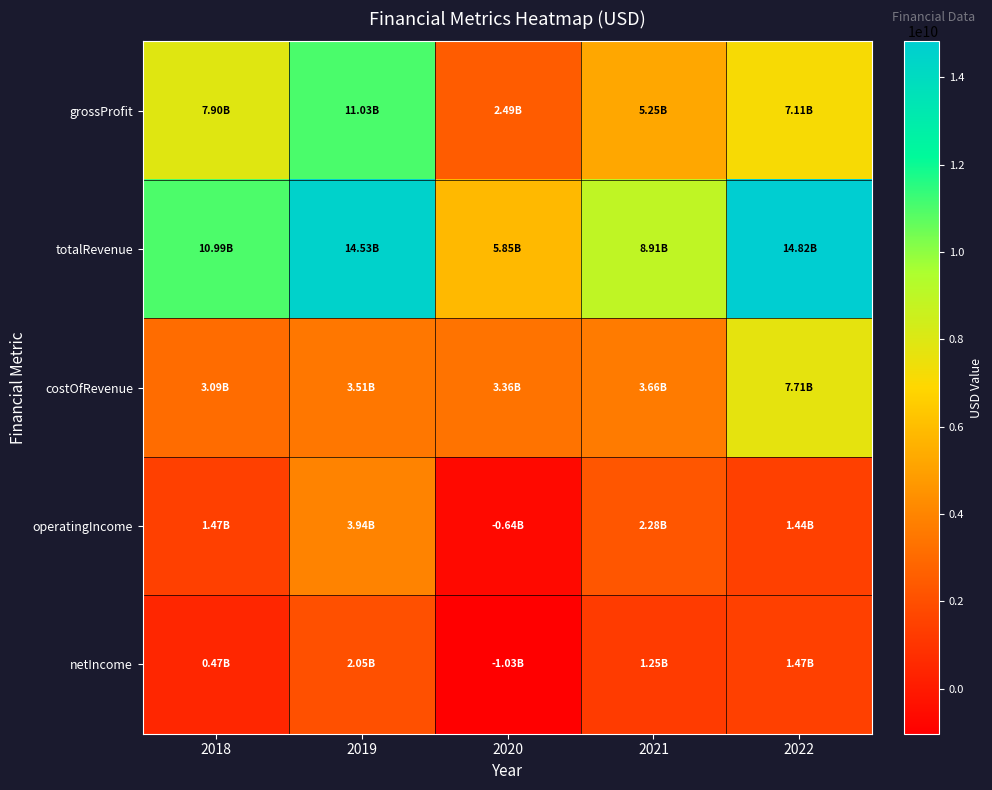

Reading right to left, transcribe all the data shown in this chart.

grossProfit: 2022=7114041000	2021=5251078000	2020=2492271000	2019=11026405000	2018=7895890000
totalRevenue: 2022=14822708000	2021=8908927000	2020=5851185000	2019=14531585000	2018=10989964000
costOfRevenue: 2022=7708667000	2021=3657849000	2020=3358914000	2019=3505180000	2018=3094074000
operatingIncome: 2022=1439372000	2021=2278699000	2020=-642434000	2019=3940215000	2018=1469486000
netIncome: 2022=1473093000	2021=1254370000	2020=-1032724000	2019=2049146000	2018=466772000